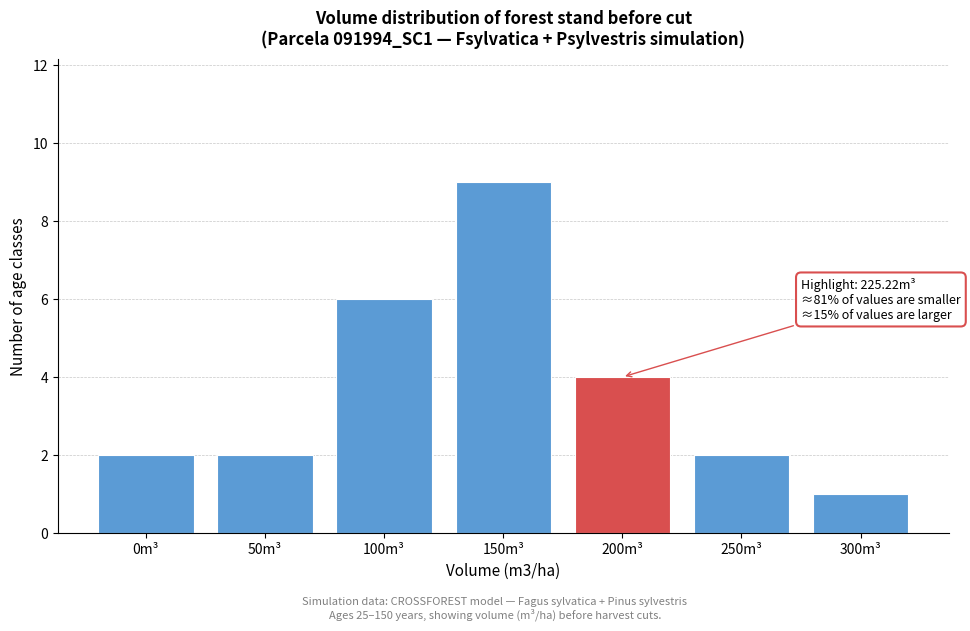

Reading right to left, extract all data points from this chart.

1	2	4	9	6	2	2